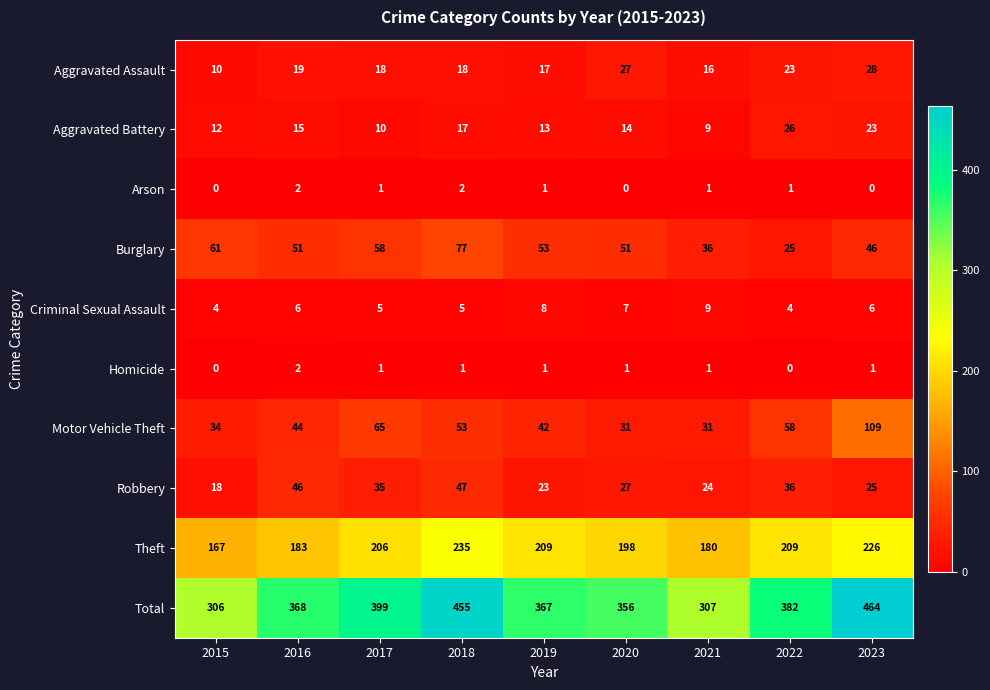

Which series has the largest total across all categories?

Total